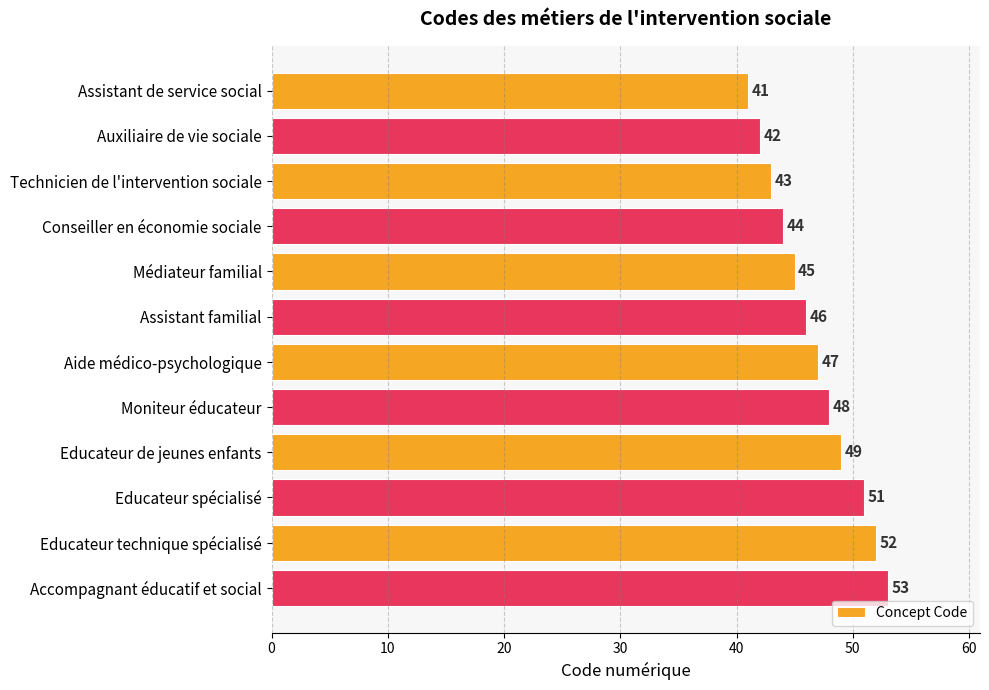

What position from the bottom is Moniteur éducateur?

5